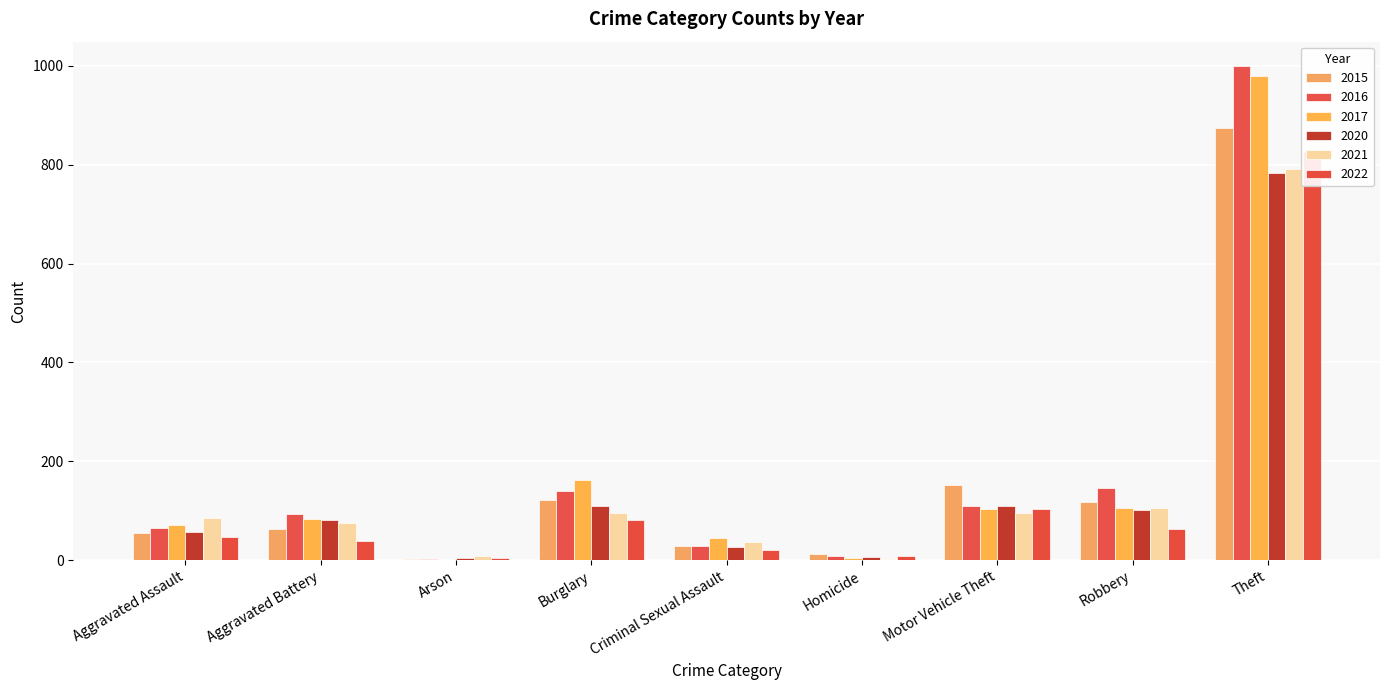

The 2017 series shows 72 at Aggravated Assault. True or false?

True